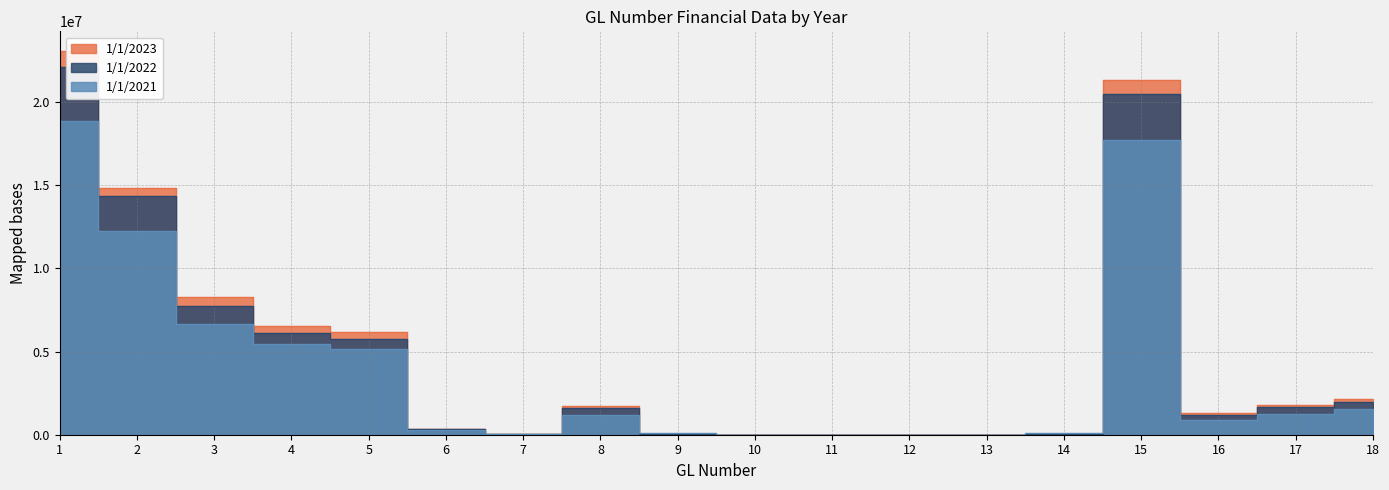

True or false: 1/1/2021 has a value of 17707590 at 15.

True